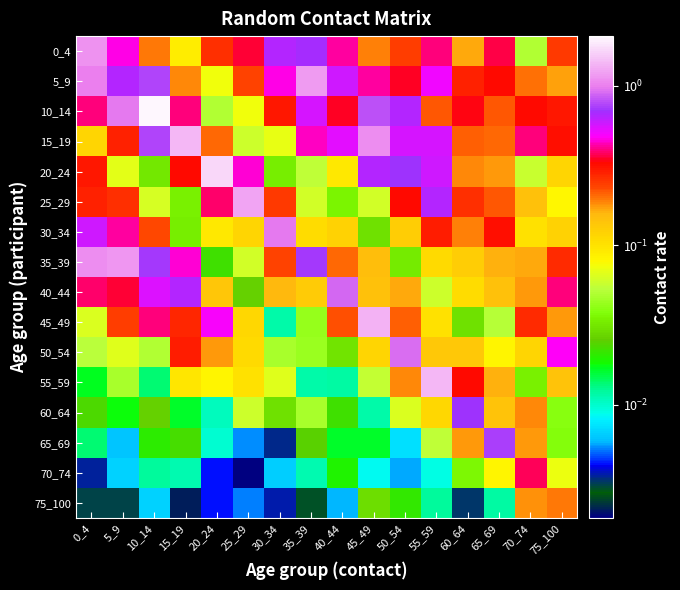

Reading left to right, extract all data points from this chart.

0_4: 0_4=1.1	5_9=0.5	10_14=0.2	15_19=0.1	20_24=0.3	25_29=0.4	30_34=0.6	35_39=0.7	40_44=0.4	45_49=0.2	50_54=0.2	55_59=0.4	60_64=0.2	65_69=0.4	70_74=0.0	75_100=0.2
5_9: 0_4=1.0	5_9=0.6	10_14=0.8	15_19=0.2	20_24=0.1	25_29=0.2	30_34=0.5	35_39=1.2	40_44=0.6	45_49=0.4	50_54=0.3	55_59=0.5	60_64=0.3	65_69=0.3	70_74=0.2	75_100=0.2
10_14: 0_4=0.4	5_9=1.0	10_14=2.0	15_19=0.4	20_24=0.0	25_29=0.1	30_34=0.3	35_39=0.6	40_44=0.3	45_49=0.8	50_54=0.6	55_59=0.2	60_64=0.3	65_69=0.2	70_74=0.3	75_100=0.3
15_19: 0_4=0.1	5_9=0.3	10_14=0.8	15_19=1.4	20_24=0.2	25_29=0.1	30_34=0.1	35_39=0.4	40_44=0.5	45_49=1.1	50_54=0.6	55_59=0.6	60_64=0.2	65_69=0.2	70_74=0.4	75_100=0.3
20_24: 0_4=0.3	5_9=0.1	10_14=0.0	15_19=0.3	20_24=1.7	25_29=0.5	30_34=0.0	35_39=0.1	40_44=0.1	45_49=0.6	50_54=0.7	55_59=0.6	60_64=0.2	65_69=0.2	70_74=0.1	75_100=0.1
25_29: 0_4=0.3	5_9=0.3	10_14=0.1	15_19=0.0	20_24=0.4	25_29=1.2	30_34=0.3	35_39=0.1	40_44=0.0	45_49=0.1	50_54=0.3	55_59=0.6	60_64=0.3	65_69=0.2	70_74=0.1	75_100=0.1
30_34: 0_4=0.6	5_9=0.4	10_14=0.2	15_19=0.0	20_24=0.1	25_29=0.1	30_34=1.0	35_39=0.1	40_44=0.1	45_49=0.0	50_54=0.1	55_59=0.3	60_64=0.2	65_69=0.3	70_74=0.1	75_100=0.1
35_39: 0_4=1.1	5_9=1.1	10_14=0.7	15_19=0.5	20_24=0.0	25_29=0.1	30_34=0.2	35_39=0.7	40_44=0.2	45_49=0.1	50_54=0.0	55_59=0.1	60_64=0.1	65_69=0.2	70_74=0.2	75_100=0.3
40_44: 0_4=0.4	5_9=0.4	10_14=0.5	15_19=0.6	20_24=0.1	25_29=0.0	30_34=0.2	35_39=0.1	40_44=0.9	45_49=0.1	50_54=0.2	55_59=0.1	60_64=0.1	65_69=0.1	70_74=0.2	75_100=0.4
45_49: 0_4=0.1	5_9=0.2	10_14=0.4	15_19=0.3	20_24=0.5	25_29=0.1	30_34=0.0	35_39=0.0	40_44=0.2	45_49=1.3	50_54=0.2	55_59=0.1	60_64=0.0	65_69=0.1	70_74=0.3	75_100=0.2
50_54: 0_4=0.1	5_9=0.1	10_14=0.1	15_19=0.3	20_24=0.2	25_29=0.1	30_34=0.0	35_39=0.0	40_44=0.0	45_49=0.1	50_54=0.9	55_59=0.1	60_64=0.1	65_69=0.1	70_74=0.1	75_100=0.5
55_59: 0_4=0.0	5_9=0.0	10_14=0.0	15_19=0.1	20_24=0.1	25_29=0.1	30_34=0.1	35_39=0.0	40_44=0.0	45_49=0.1	50_54=0.2	55_59=1.4	60_64=0.3	65_69=0.2	70_74=0.0	75_100=0.1
60_64: 0_4=0.0	5_9=0.0	10_14=0.0	15_19=0.0	20_24=0.0	25_29=0.1	30_34=0.0	35_39=0.0	40_44=0.0	45_49=0.0	50_54=0.1	55_59=0.1	60_64=0.7	65_69=0.1	70_74=0.2	75_100=0.0
65_69: 0_4=0.0	5_9=0.0	10_14=0.0	15_19=0.0	20_24=0.0	25_29=0.0	30_34=0.0	35_39=0.0	40_44=0.0	45_49=0.0	50_54=0.0	55_59=0.1	60_64=0.2	65_69=0.7	70_74=0.2	75_100=0.0
70_74: 0_4=0.0	5_9=0.0	10_14=0.0	15_19=0.0	20_24=0.0	25_29=0.0	30_34=0.0	35_39=0.0	40_44=0.0	45_49=0.0	50_54=0.0	55_59=0.0	60_64=0.0	65_69=0.1	70_74=0.4	75_100=0.1
75_100: 0_4=0.0	5_9=0.0	10_14=0.0	15_19=0.0	20_24=0.0	25_29=0.0	30_34=0.0	35_39=0.0	40_44=0.0	45_49=0.0	50_54=0.0	55_59=0.0	60_64=0.0	65_69=0.0	70_74=0.2	75_100=0.2